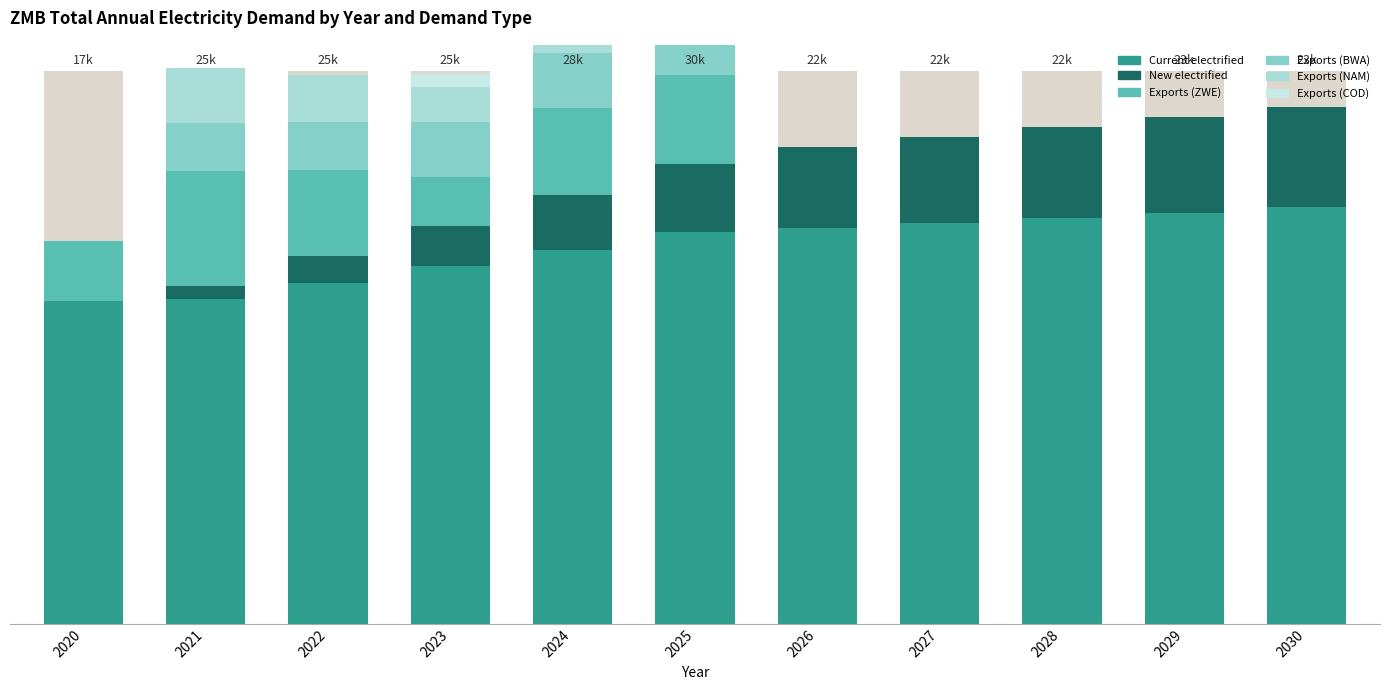

Which category has the lowest value in the Exports (ZWE) series?

2026